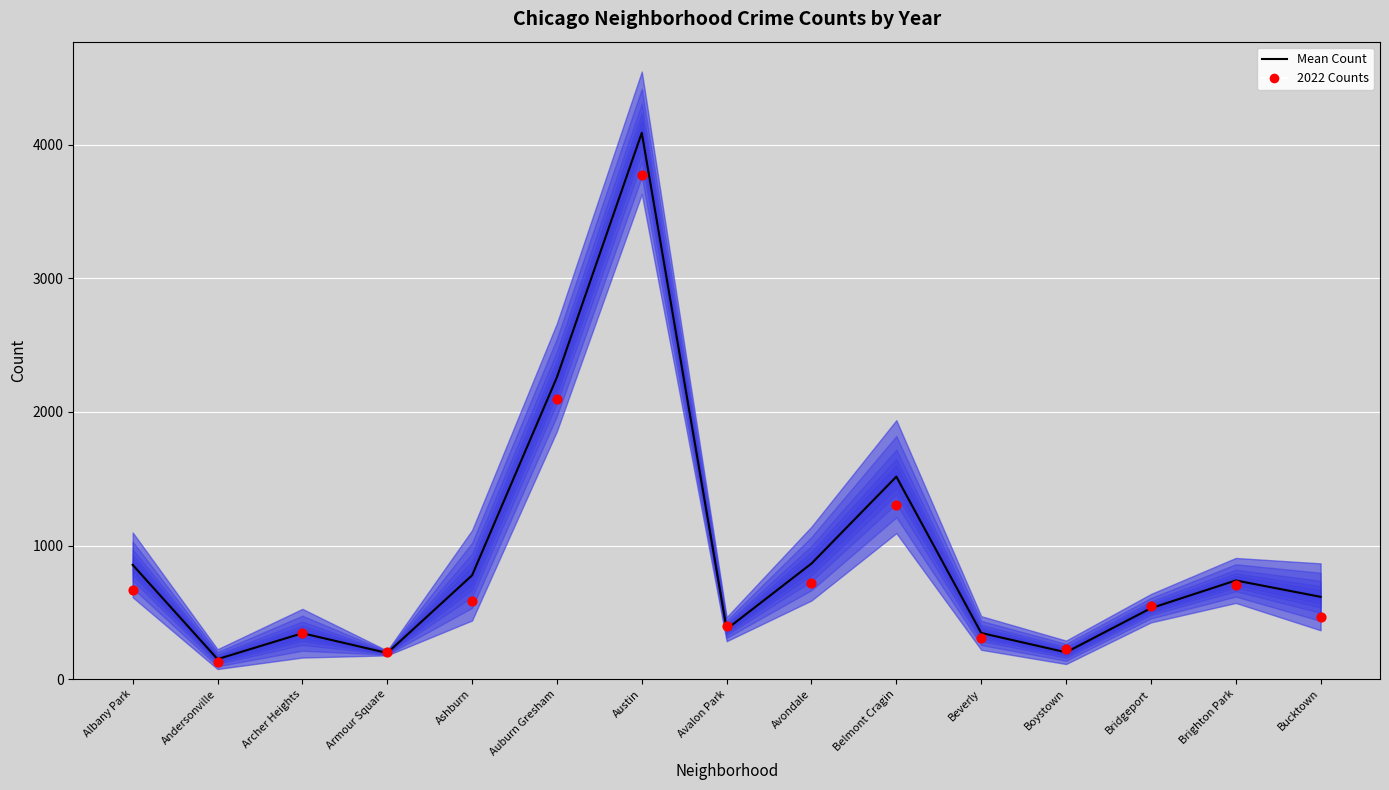

What are all the series names shown in the legend?

Mean Count, 2022 Counts